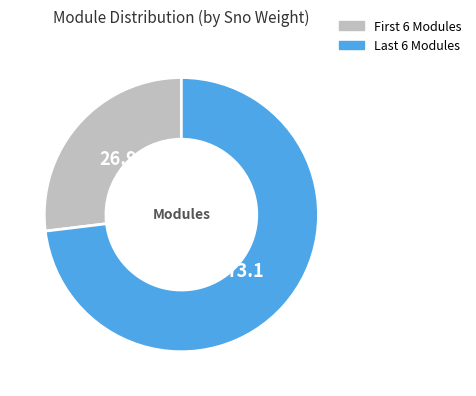

Is there any slice that represents more than half of the pie?

Yes